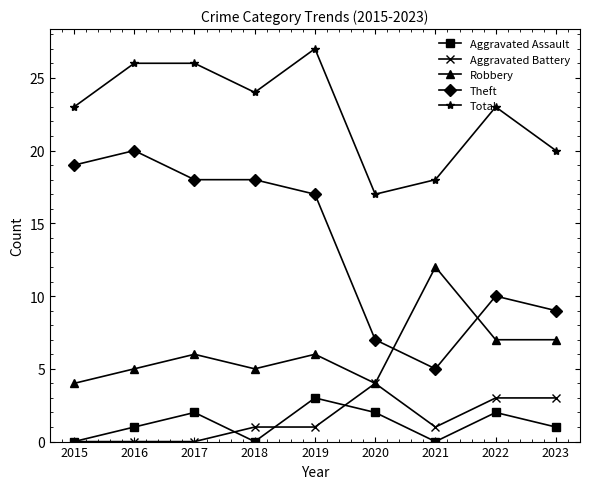

List the series in order of their peak value, highest first.

Total, Theft, Robbery, Aggravated Battery, Aggravated Assault